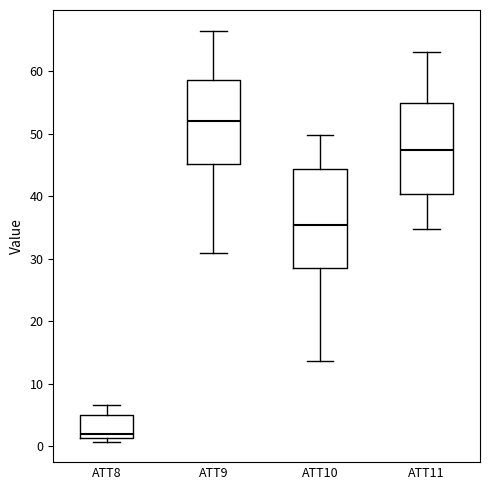

Where is the lower edge of the box for ATT8 on the y-axis? The values are not printed on the chart, so give them approximately, as read against the axis.

1